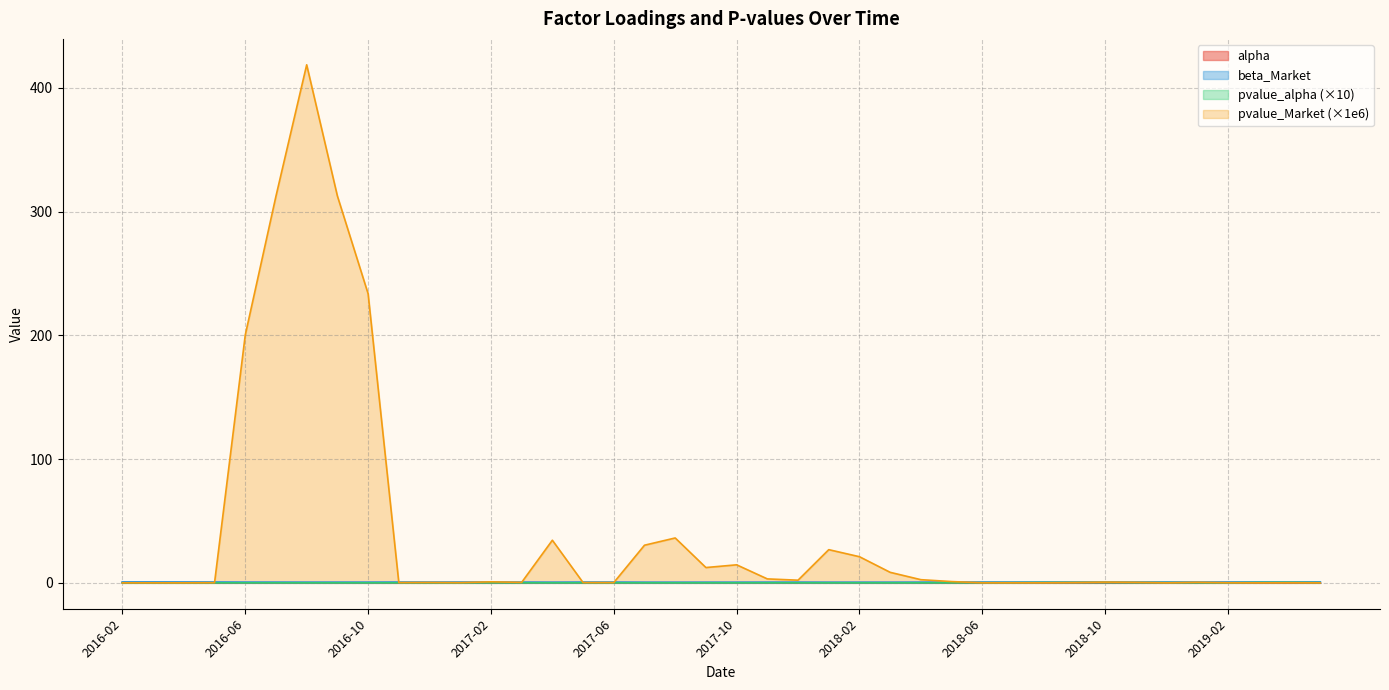

Rank the categories by alpha value from highest to lowest.

2016-05, 2017-04, 2016-02, 2016-03, 2016-04, 2016-07, 2016-06, 2016-09, 2016-08, 2016-10, 2017-07, 2018-03, 2017-01, 2018-01, 2017-08, 2017-05, 2016-12, 2018-02, 2017-03, 2017-09, 2016-11, 2017-10, 2017-06, 2018-04, 2017-02, 2017-11, 2018-05, 2017-12, 2019-02, 2019-01, 2018-11, 2018-06, 2018-07, 2018-10, 2018-09, 2018-08, 2018-12, 2019-05, 2019-03, 2019-04